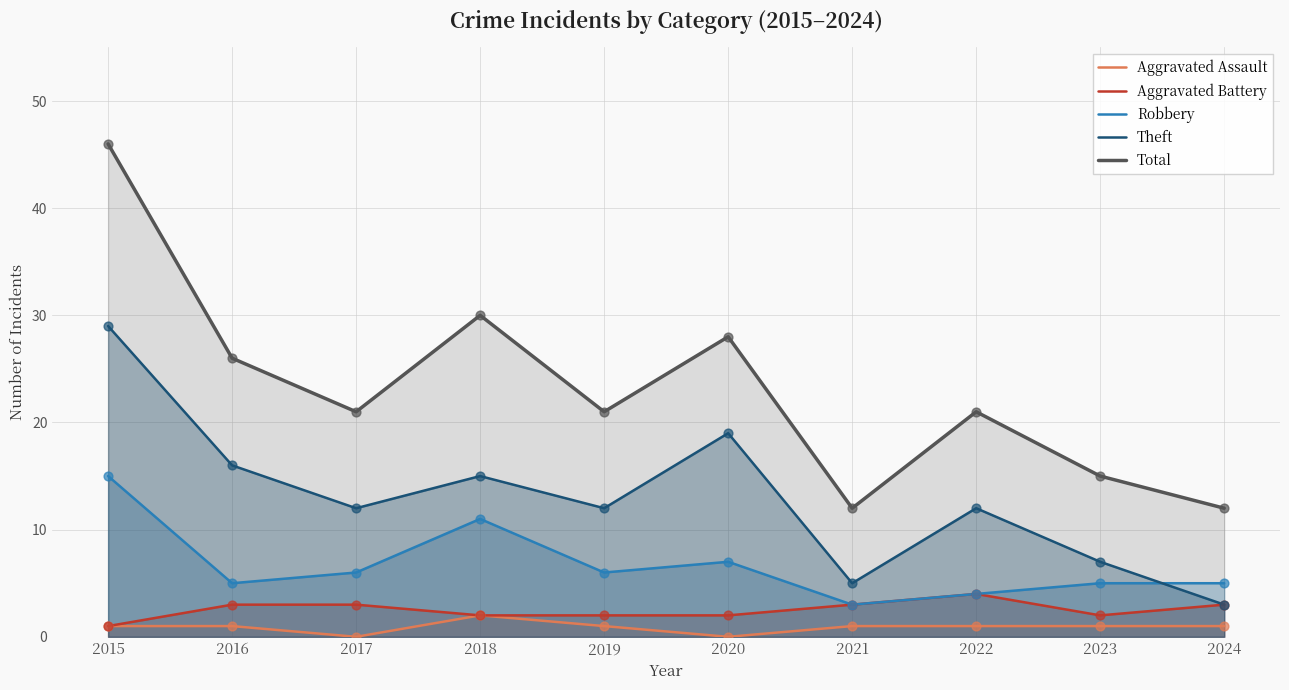

Which series has the largest Y range (max minus min)?

Total